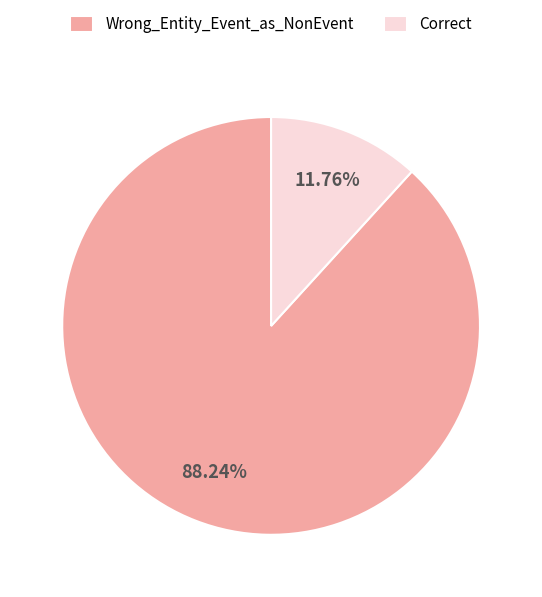

Is it true that Wrong_Entity_Event_as_NonEvent is 94% of the pie?

False